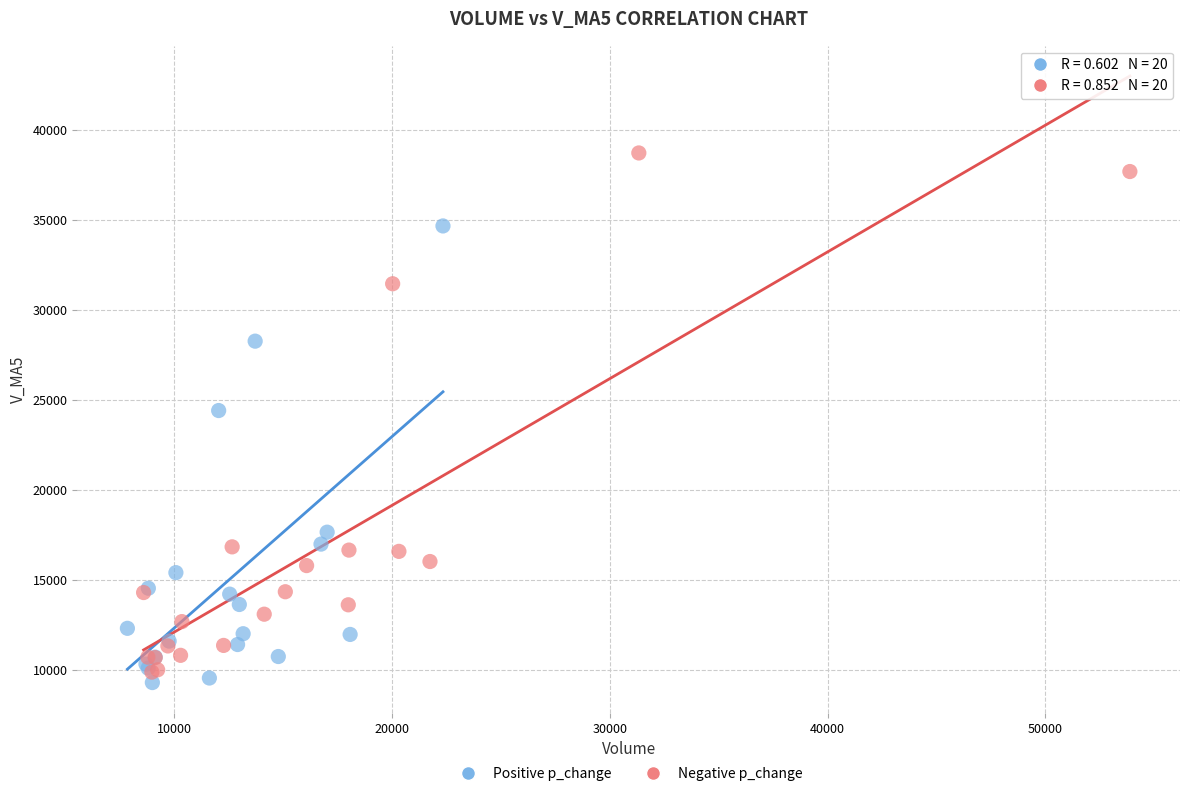

Which series contains the highest Y value?

Negative p_change